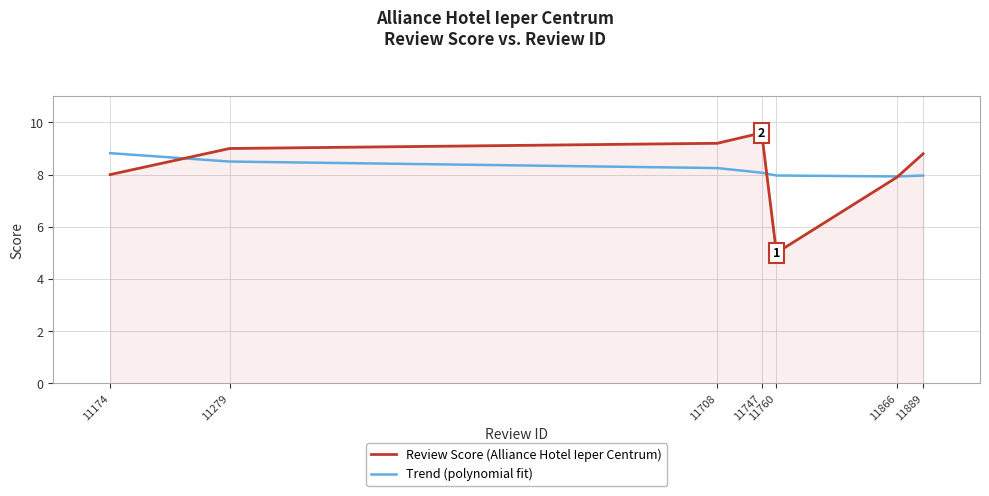

Rank the series by their maximum value, from highest to lowest.

Review Score (Alliance Hotel Ieper Centrum), Trend (polynomial fit)